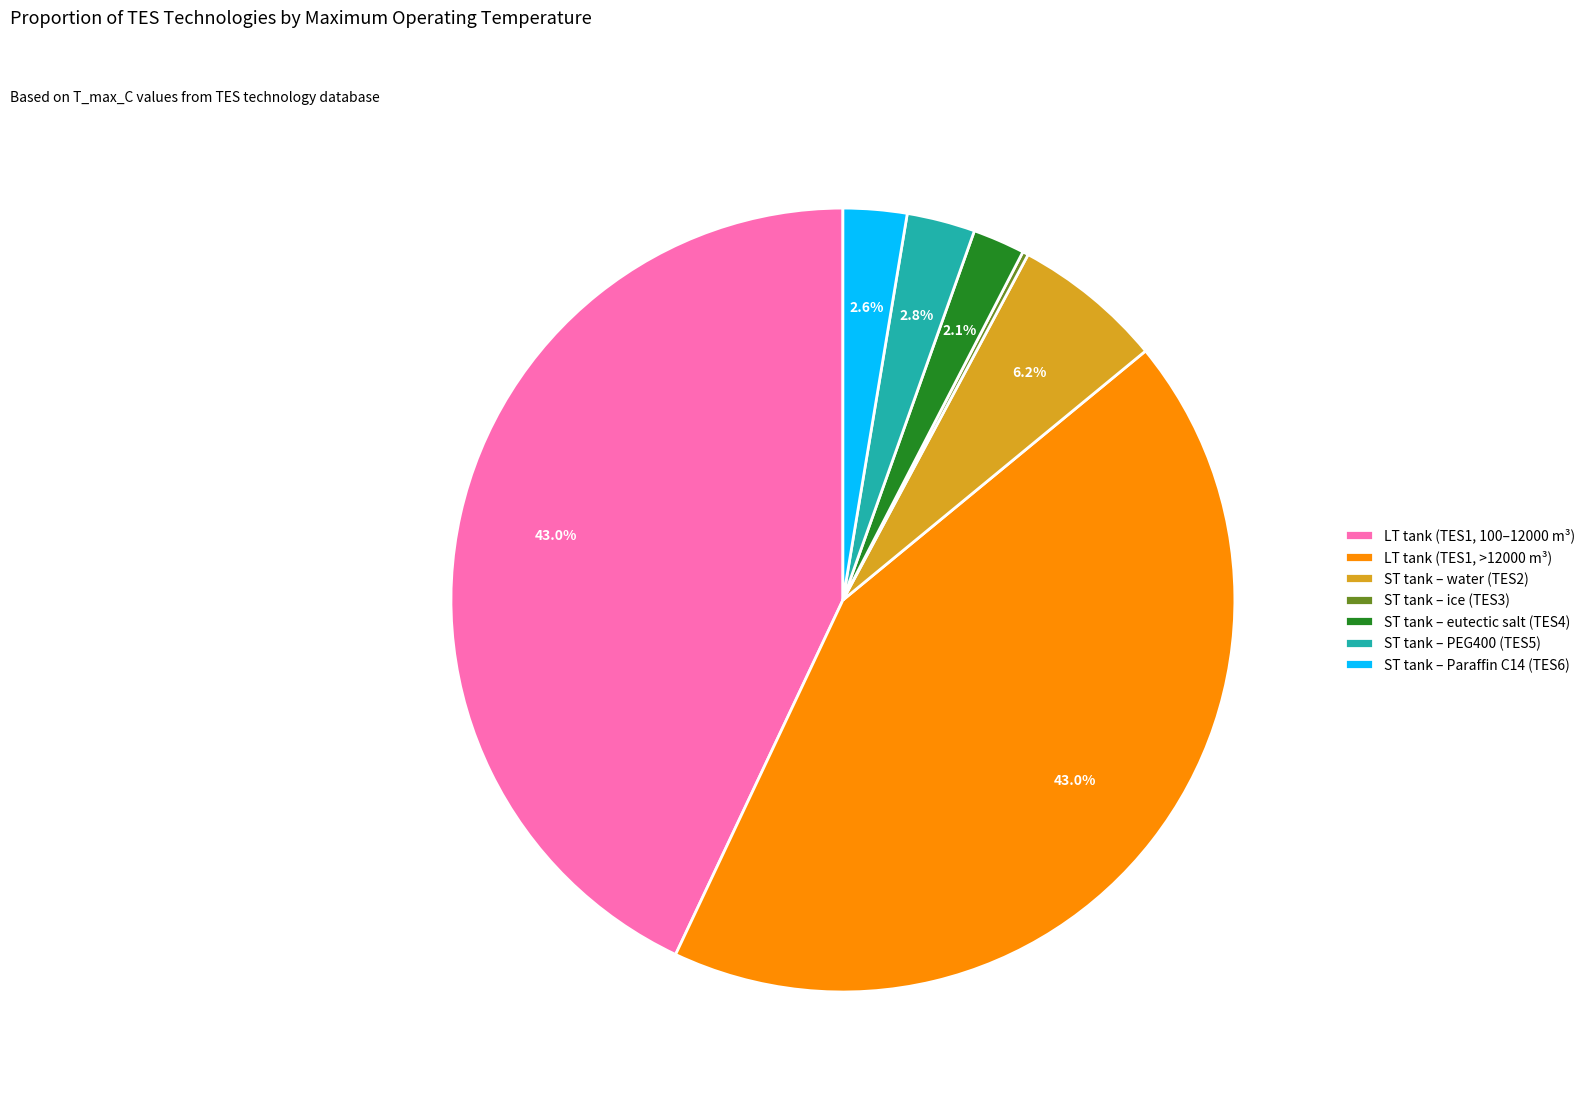

Is the sum of ST tank – PEG400 (TES5) and LT tank (TES1, >12000 m³) greater than half?

No